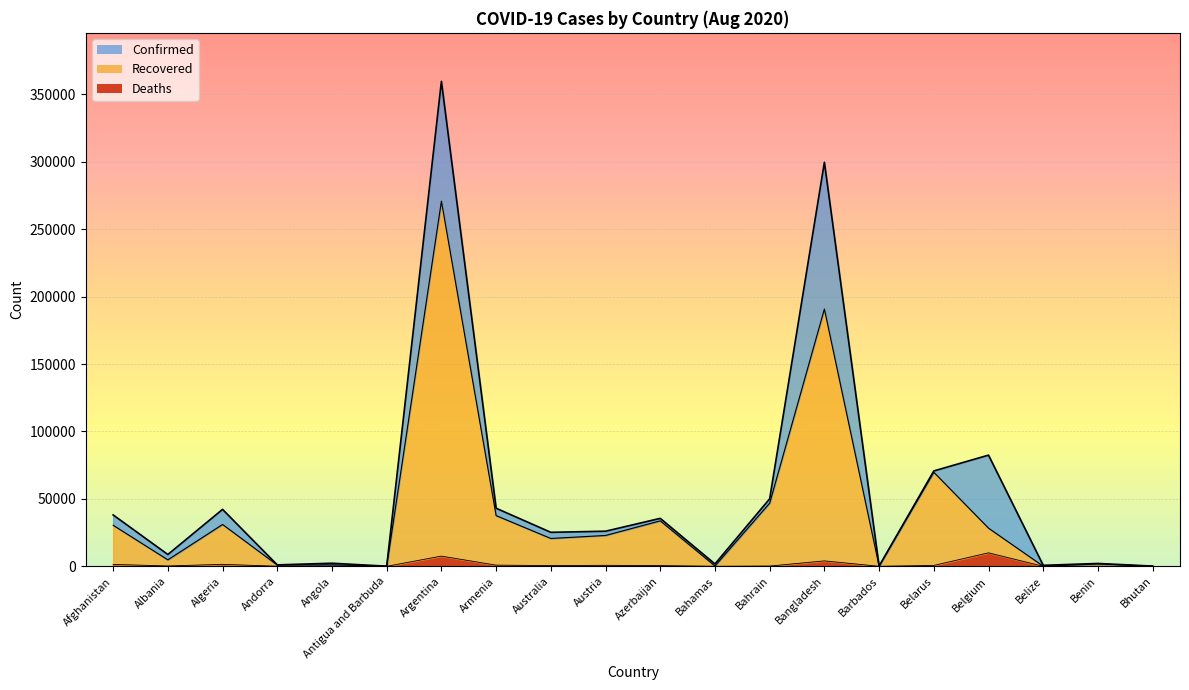

At which label does Deaths reach its minimum?

Bhutan